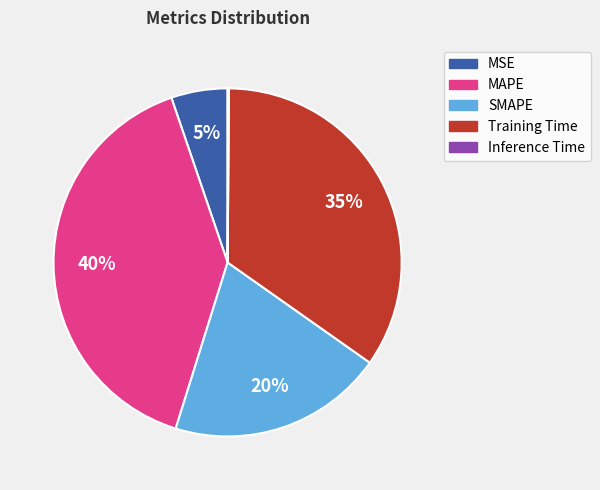

The MAPE slice represents 40% of the pie. True or false?

True